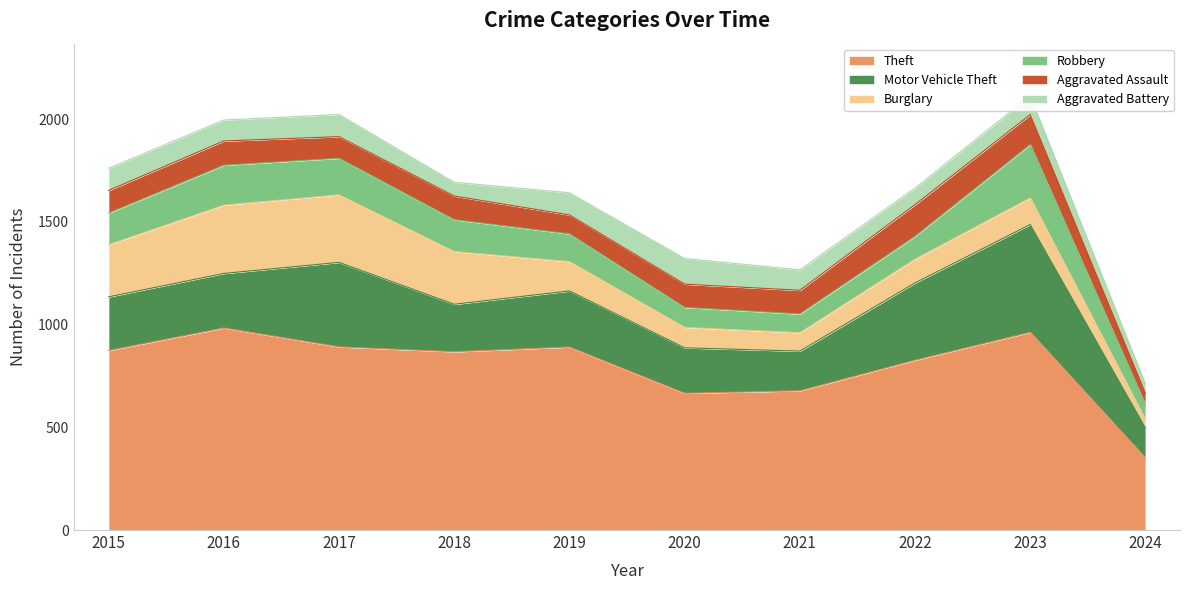

What is the smallest value displayed?

41